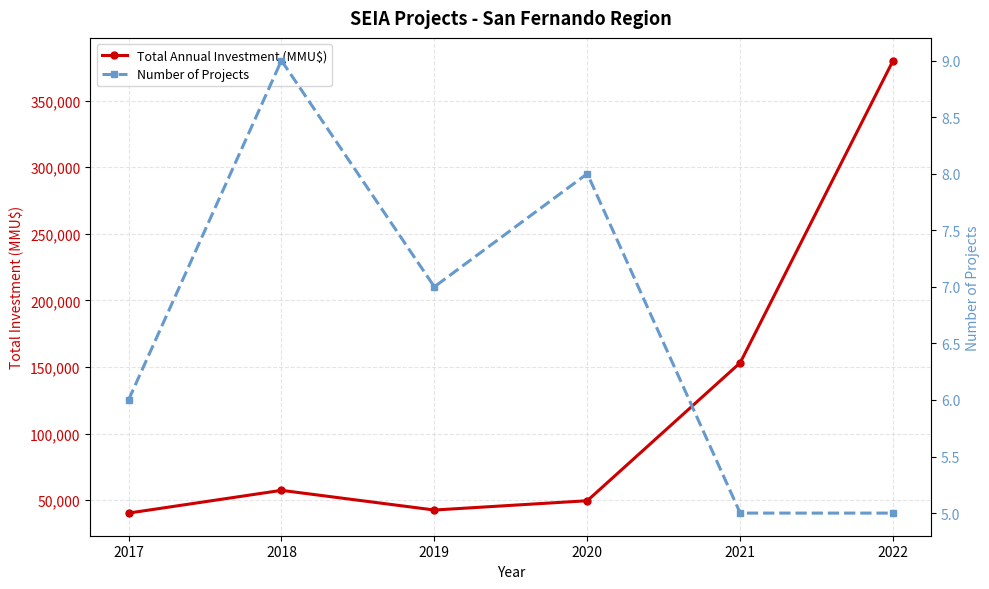

True or false: Total Annual Investment (MMU$) has more than 1 interior local peaks.

False